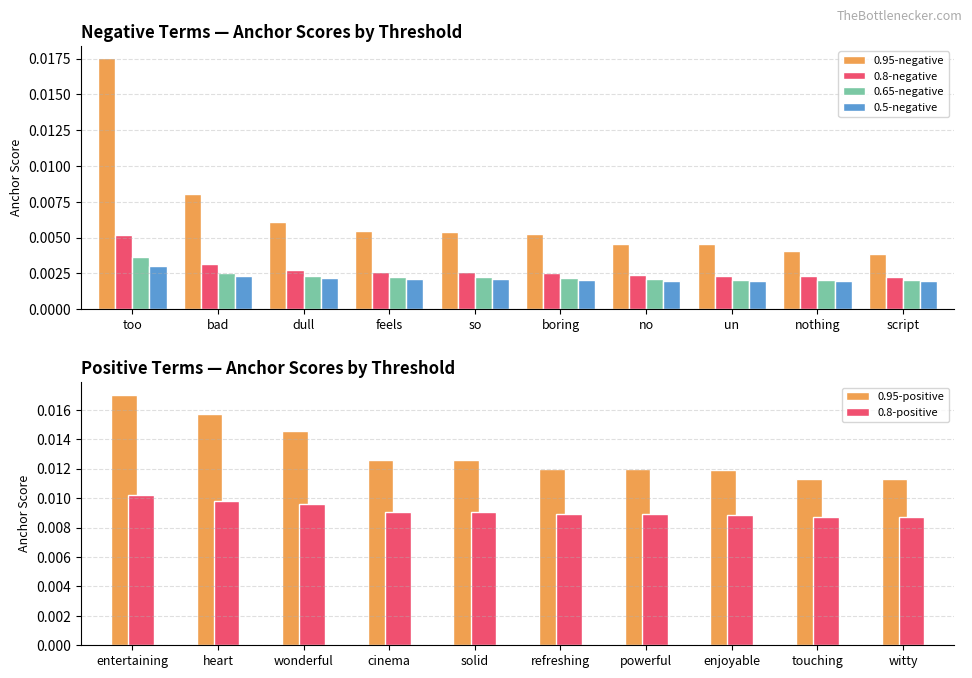

How many 0.8-negative values are between 0 and 1?

10